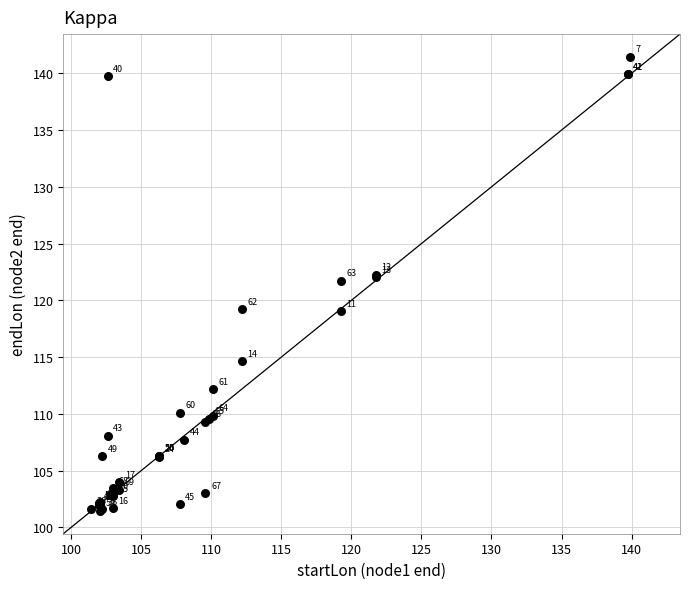

What Y value in the scatter plot is closest to 121?

121.7